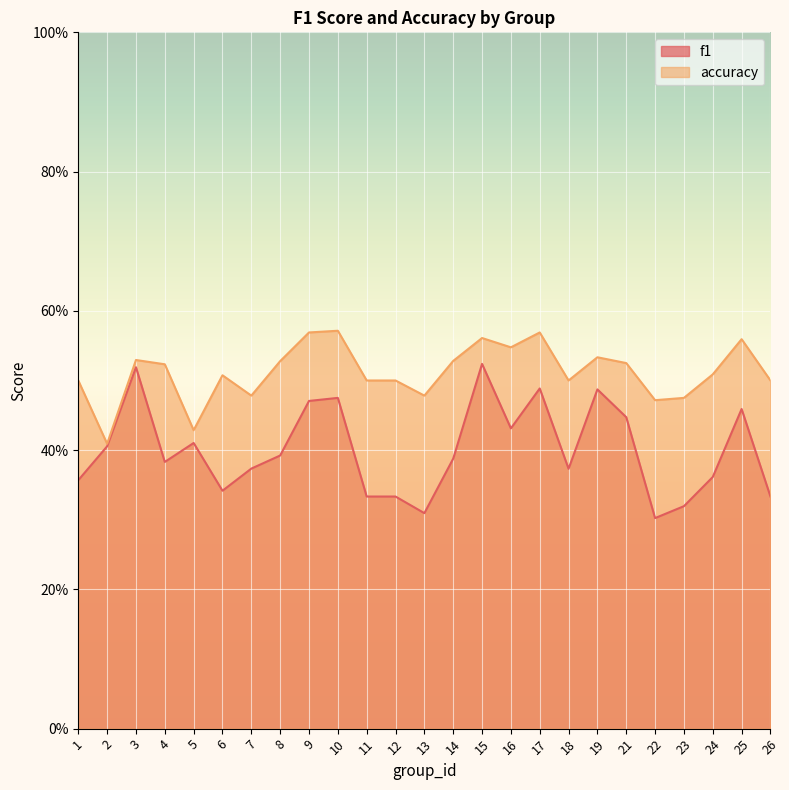

At which category is the sum across all series the highest?

15